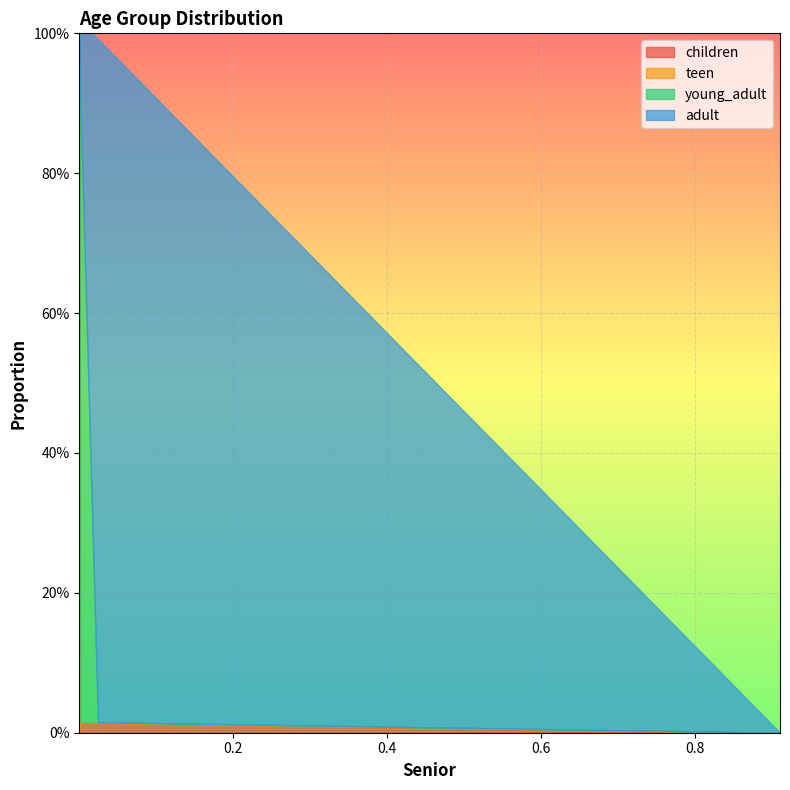

True or false: children and adult cross at least once.

True